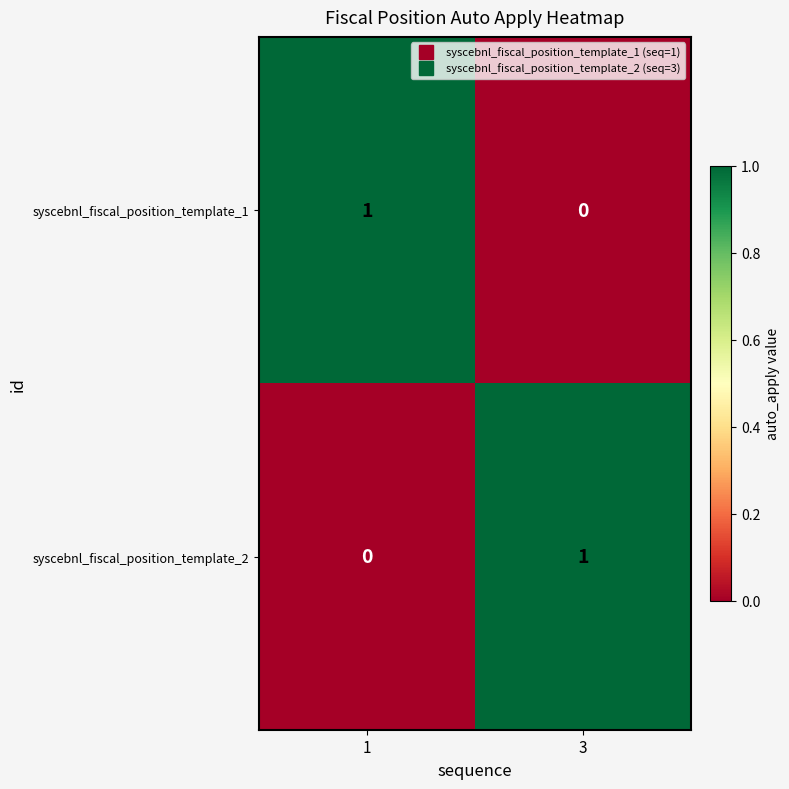

Rank the series at 1 from highest to lowest value.

syscebnl_fiscal_position_template_1, syscebnl_fiscal_position_template_2